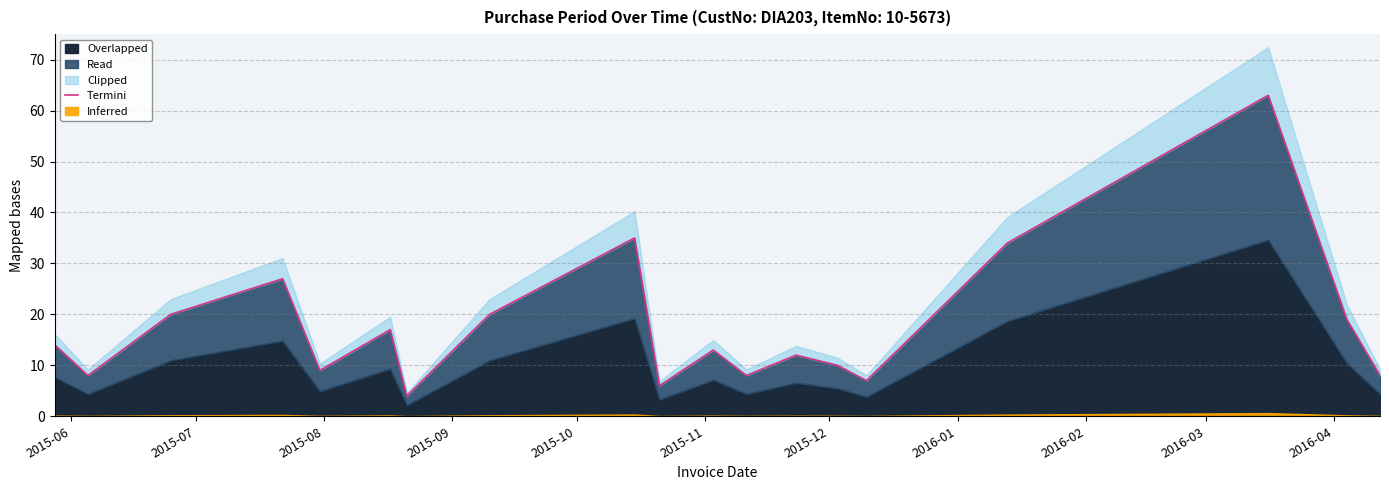

Which label corresponds to the smallest value in the chart?

2015-12